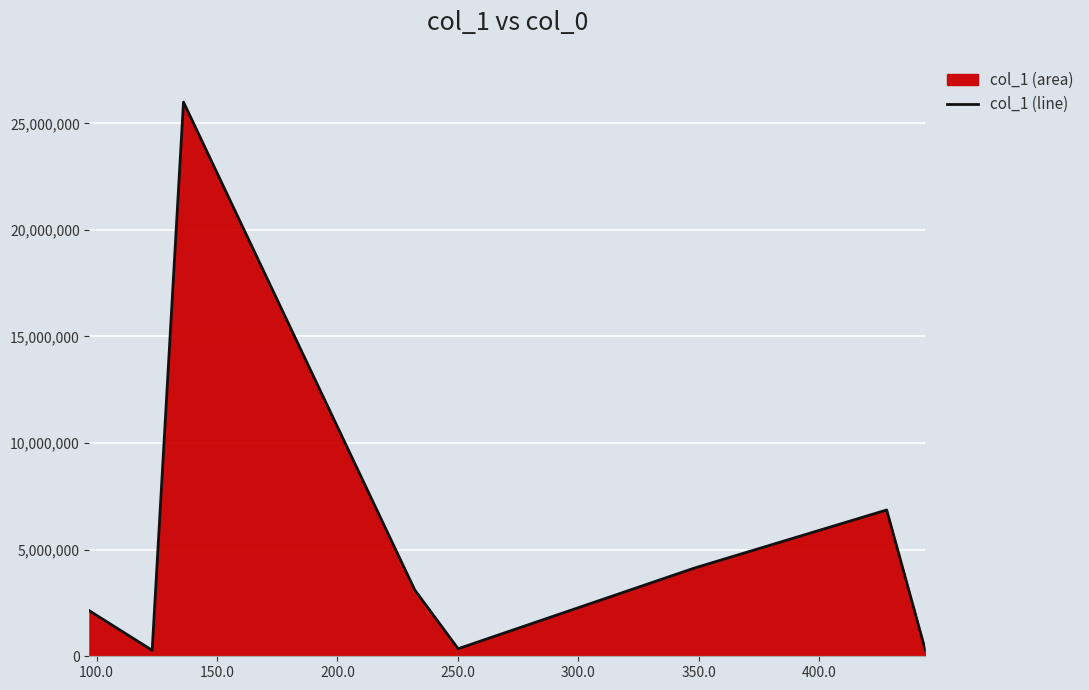

What is the sum of all values?

43153013.1